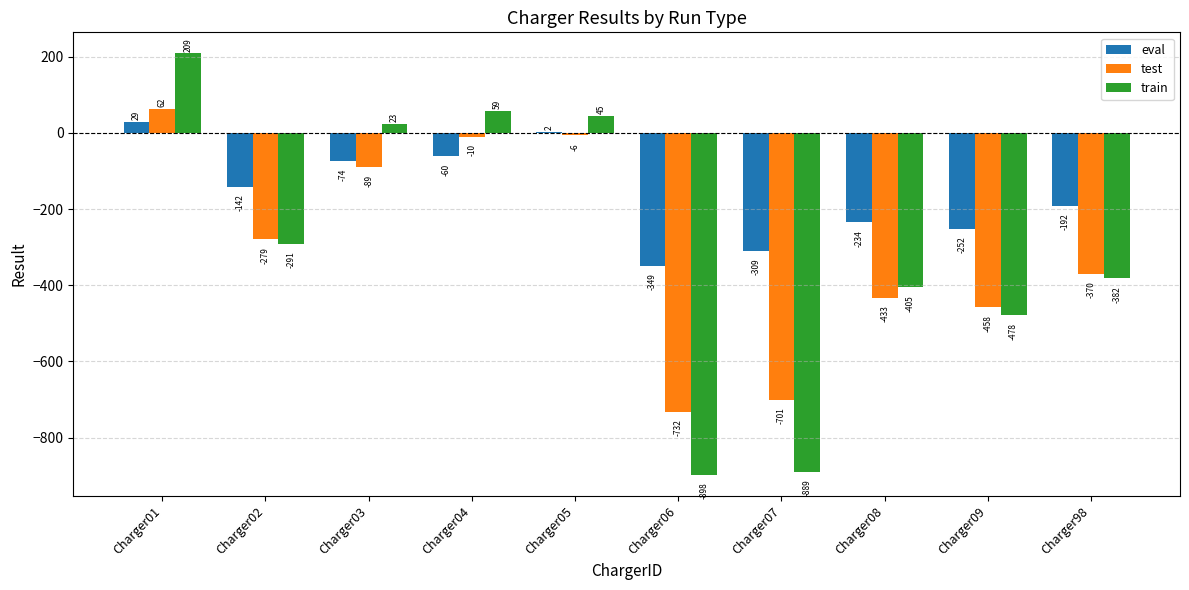

What is the total value across all series at Charger04?

-11.3